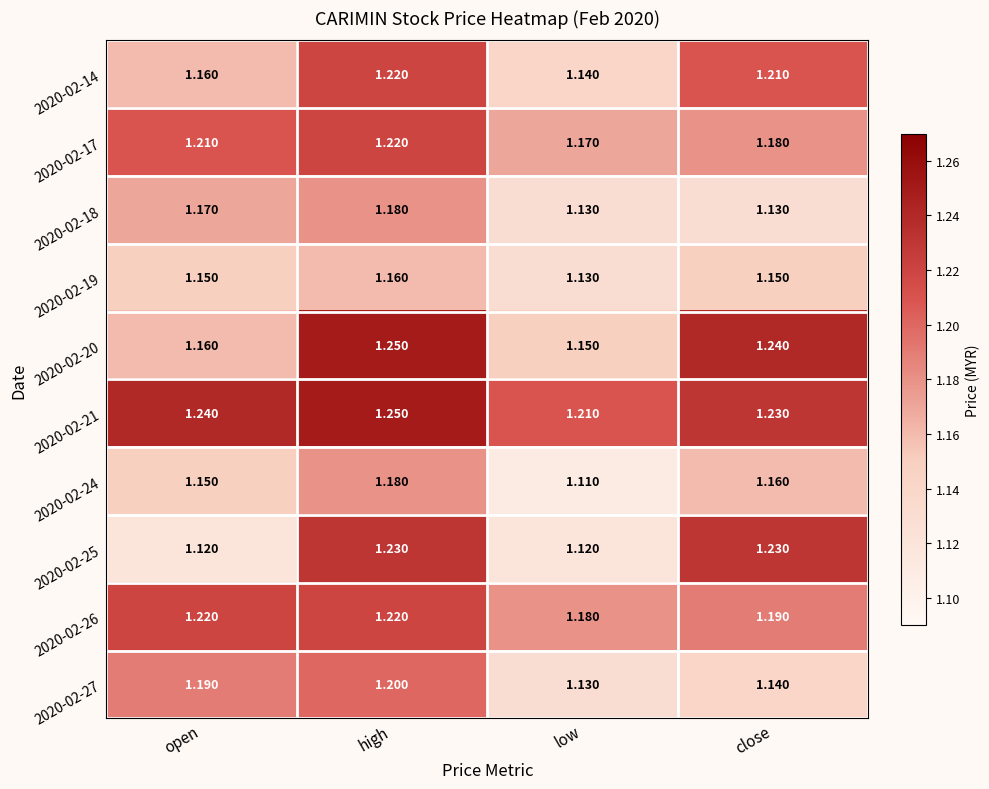

Which series has the largest range (max minus min)?

2020-02-25